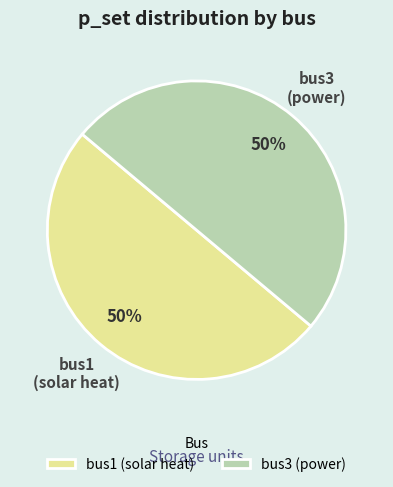

How many segments does this pie chart have?

2